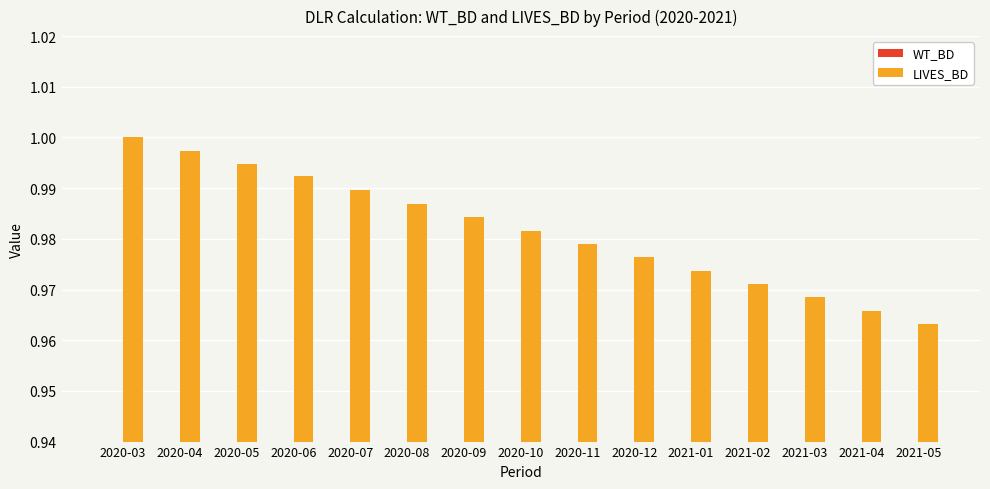

Does the chart contain any negative values?

No